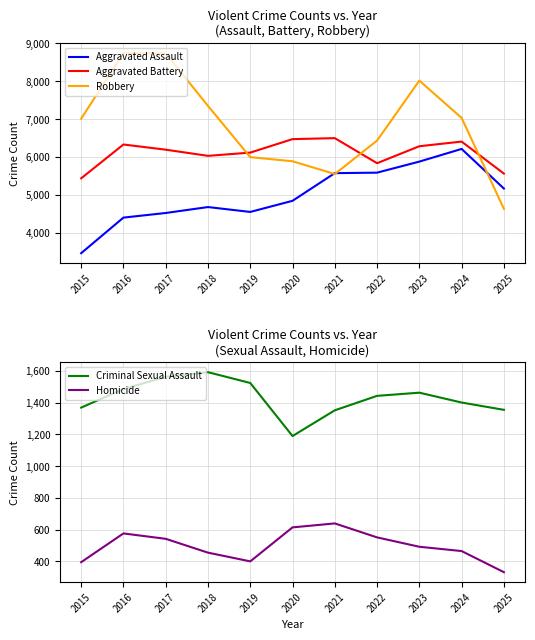

Rank the series by their maximum value, from highest to lowest.

Robbery, Aggravated Battery, Aggravated Assault, Criminal Sexual Assault, Homicide